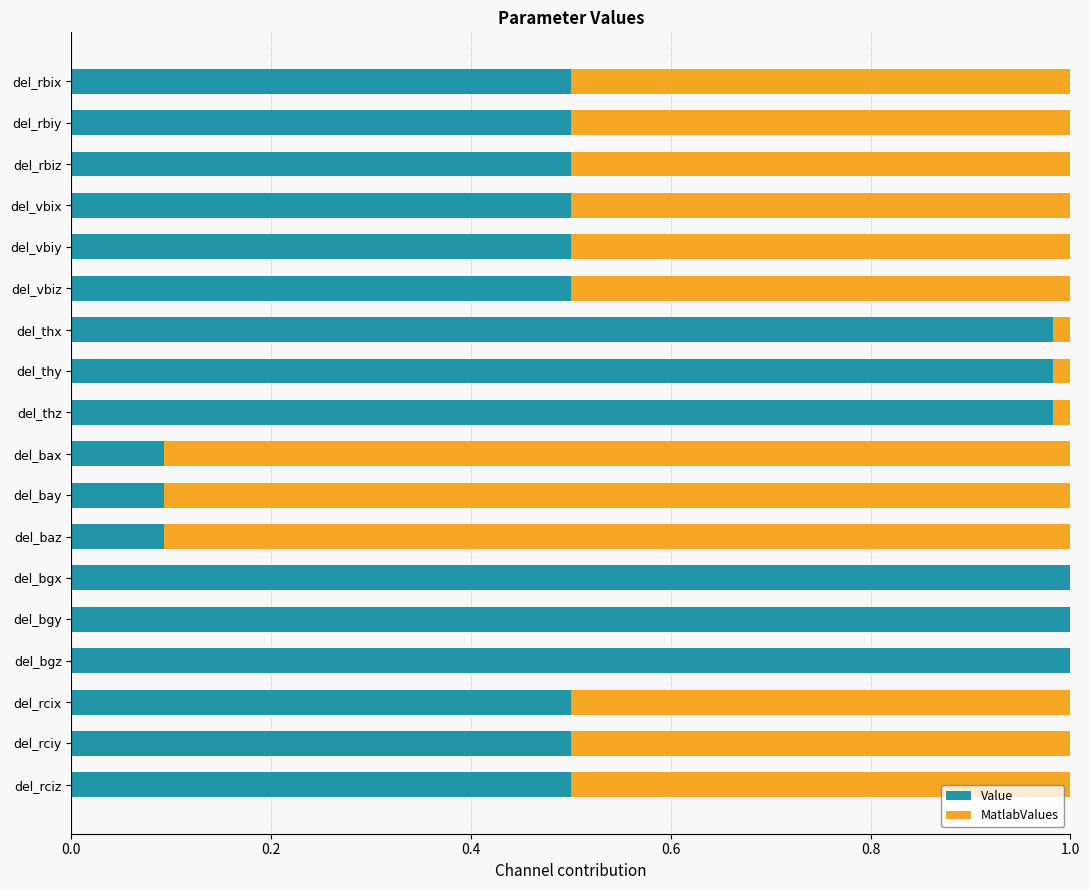

The Value series shows 0.3 at del_bgx. True or false?

False